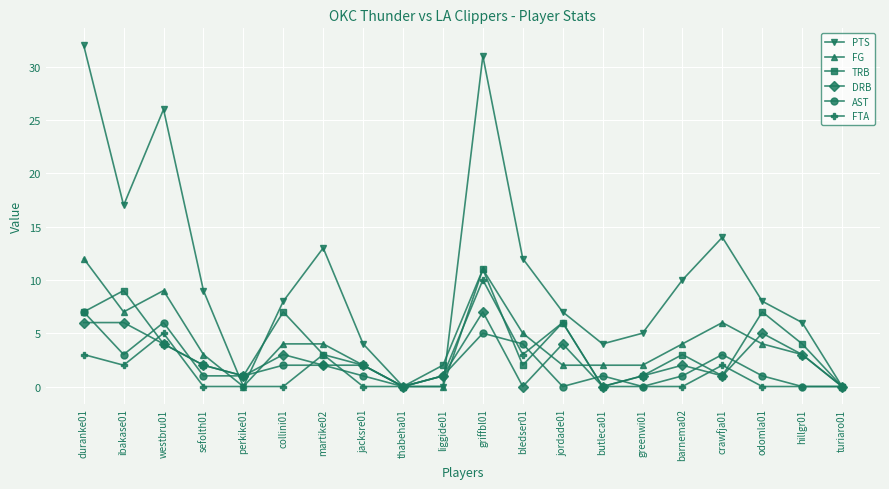

What position from the right is liggide01?

11